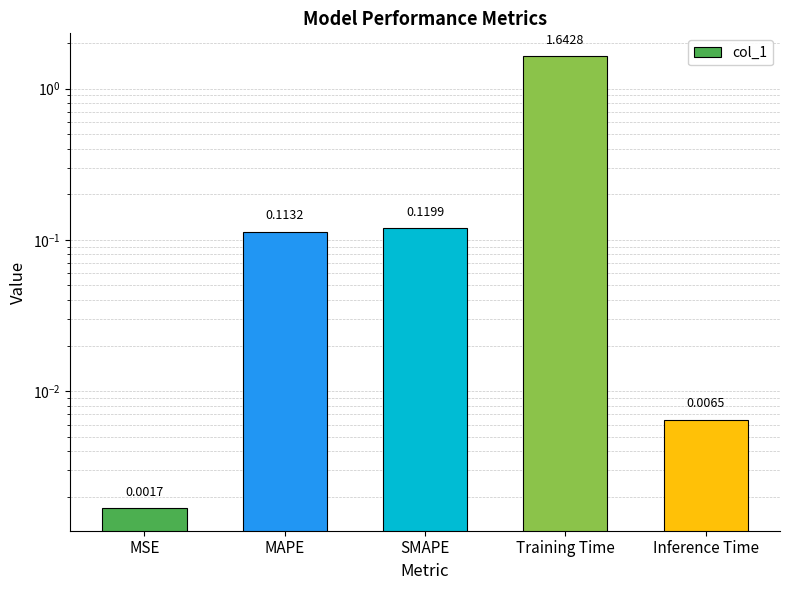

Rank the categories by value from highest to lowest.

Training Time, SMAPE, MAPE, Inference Time, MSE